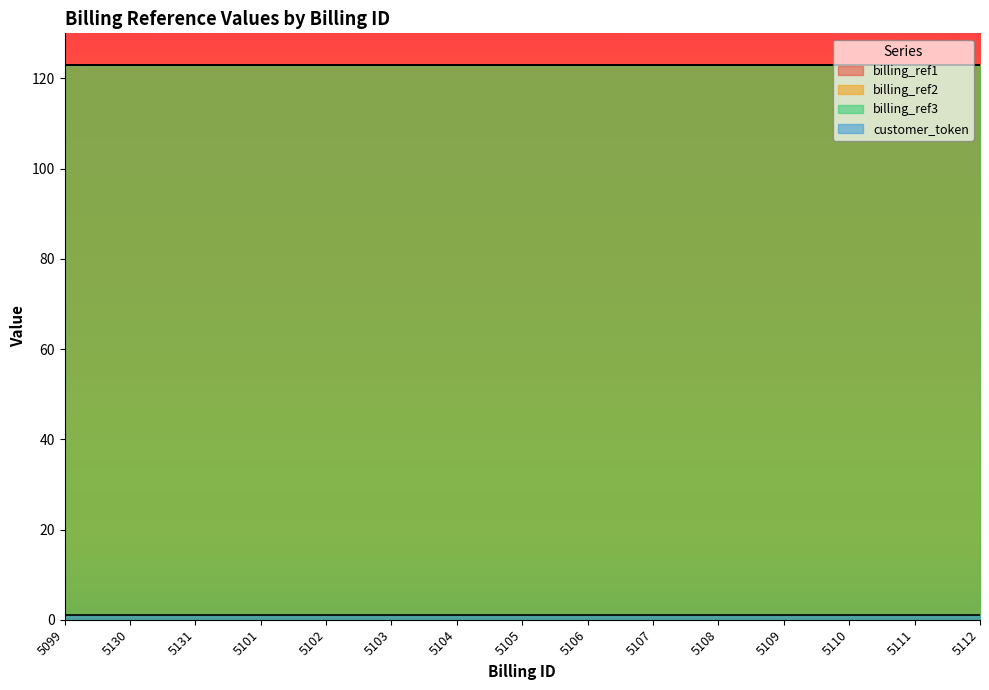

Is the value of billing_ref1 at 5110 greater than the value of customer_token at 5130?

Yes